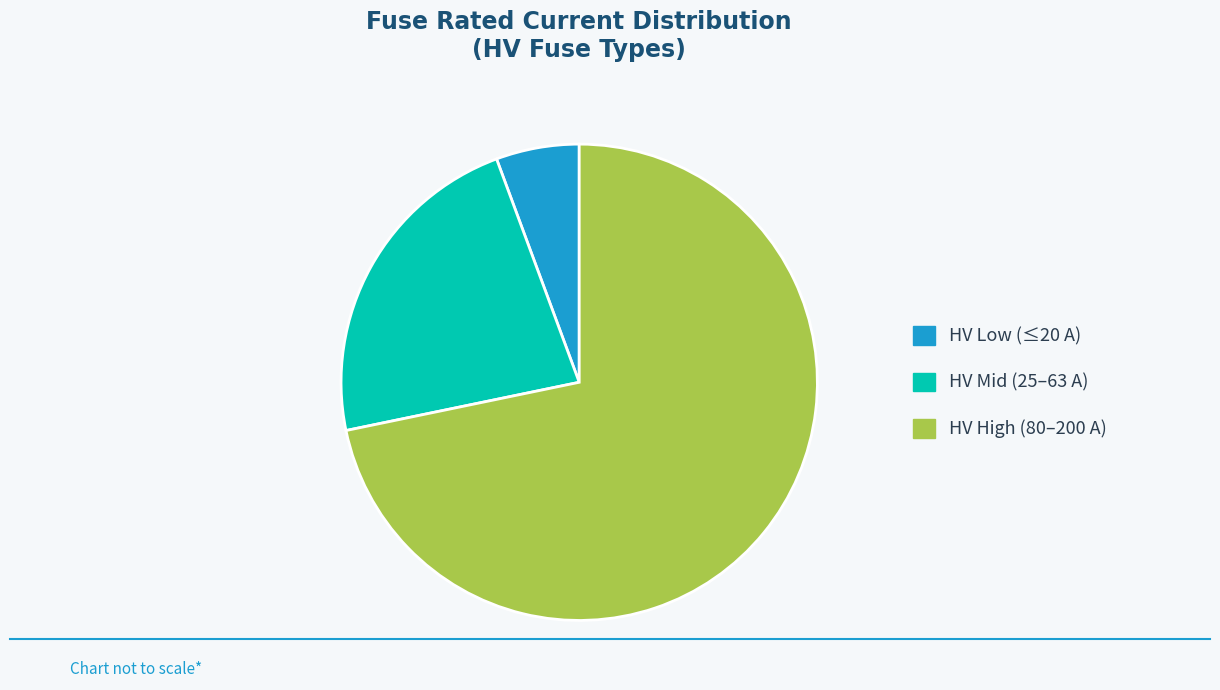

Rank the categories by value from highest to lowest.

HV High (80–200 A), HV Mid (25–63 A), HV Low (≤20 A)